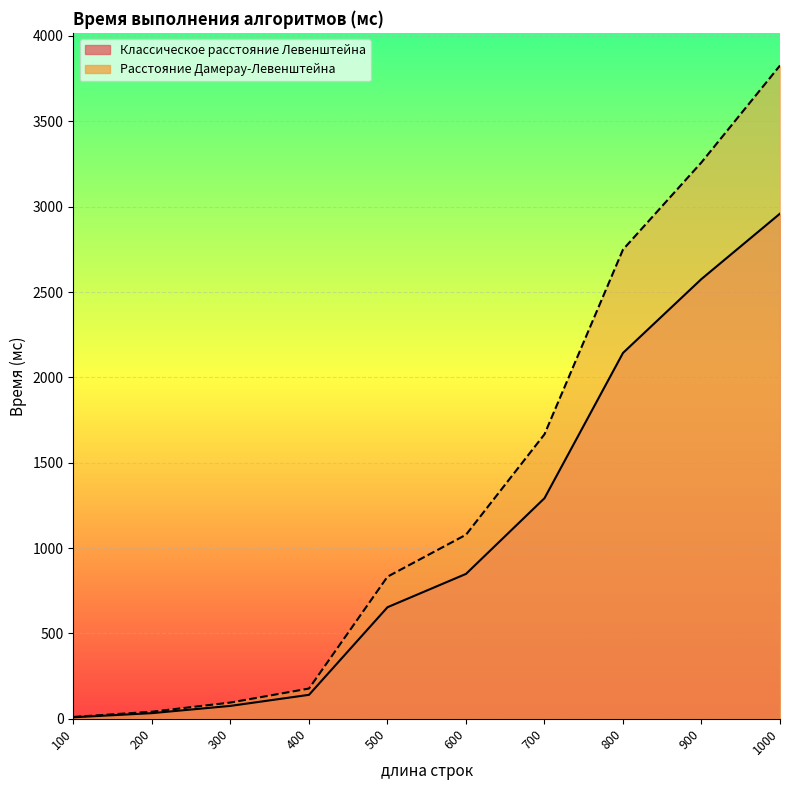

List the series in order of their peak value, lowest first.

Классическое расстояние Левенштейна, Расстояние Дамерау-Левенштейна